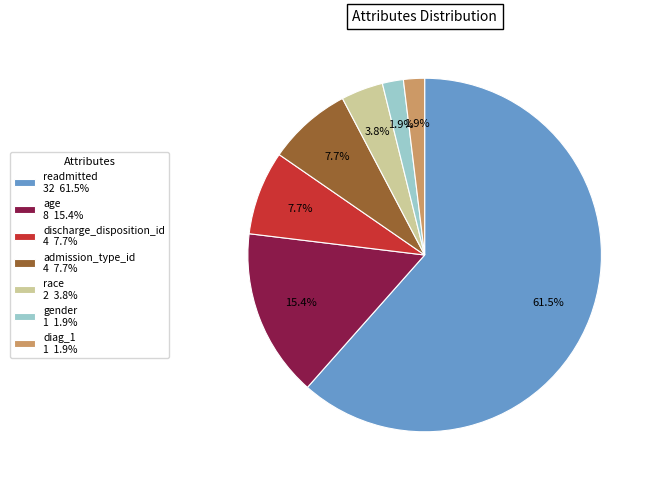

Count the number of slices in the pie.

7